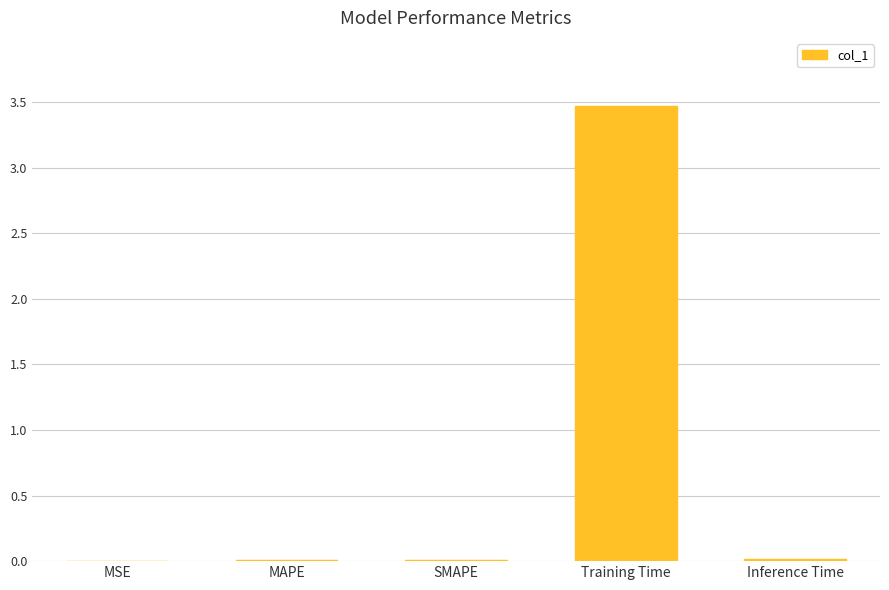

The chart shows a value of 2.4 at Training Time. True or false?

False